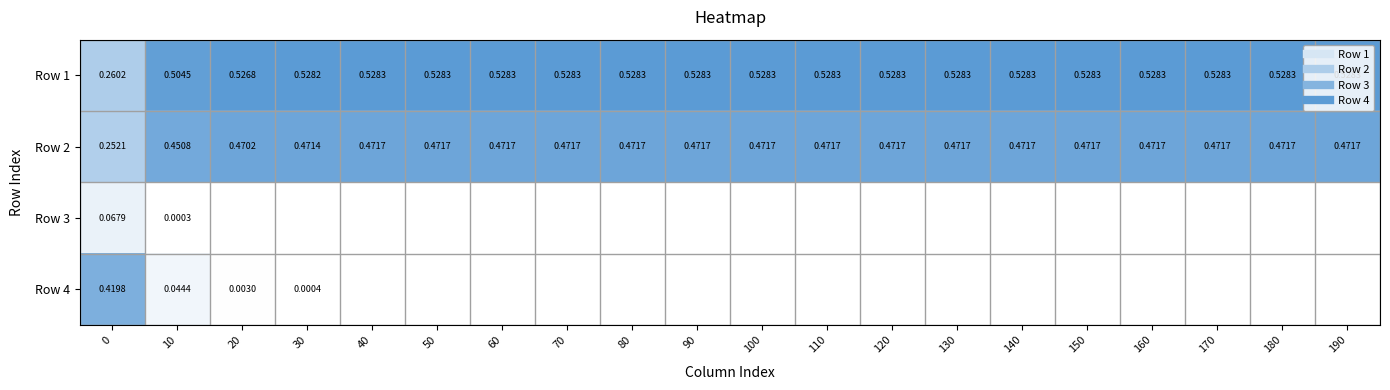

Which series changed the most between 50 and 110?

Row 1